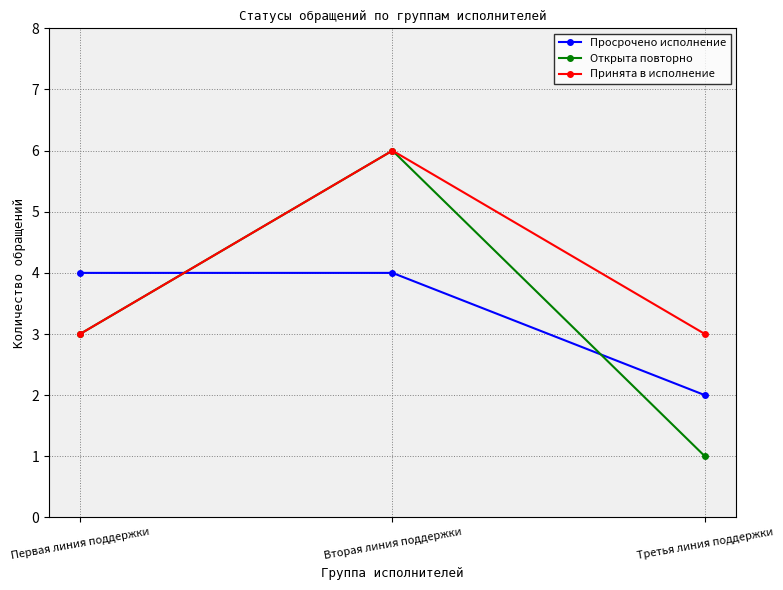

How many values in the Просрочено исполнение series are below 4?

1